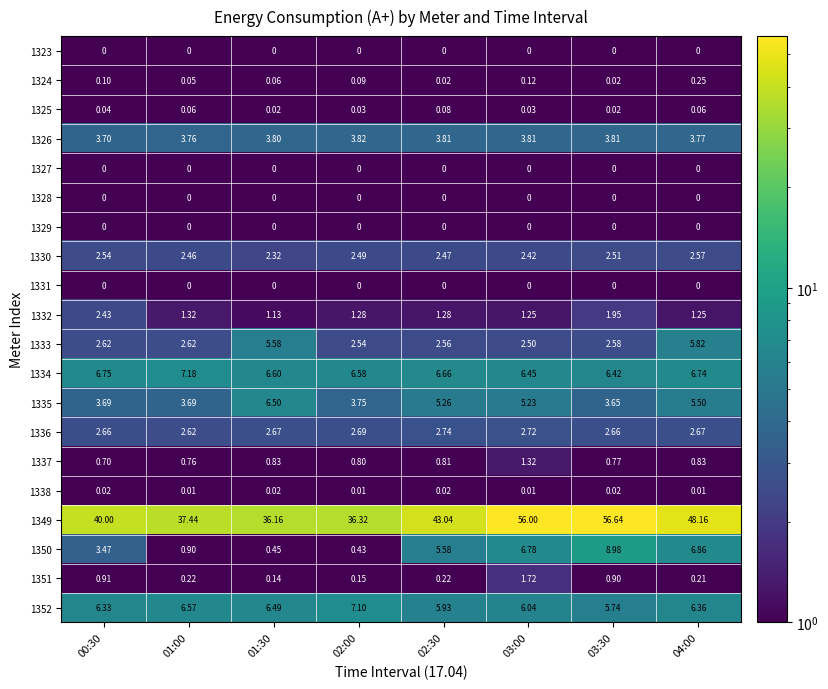

Is the value of 1350 at 02:30 greater than the value of 1324 at 03:00?

Yes